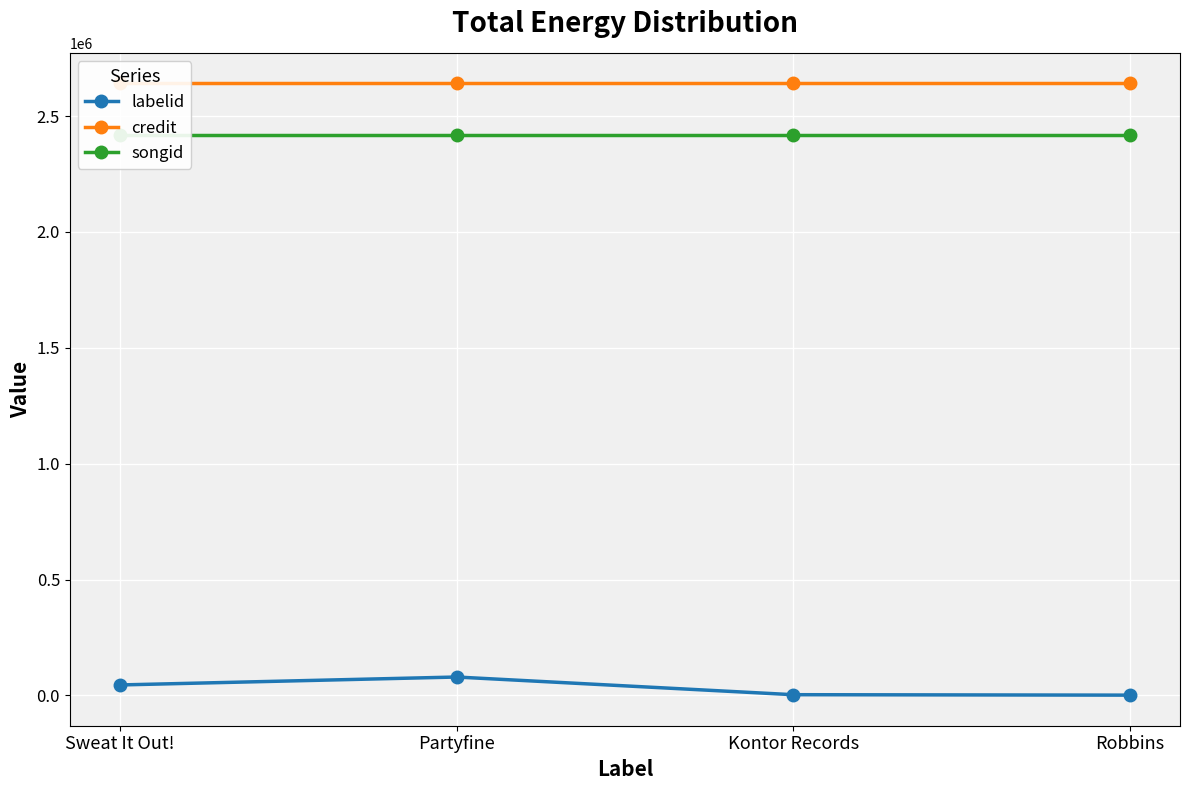

Which series has the largest range (max minus min)?

labelid